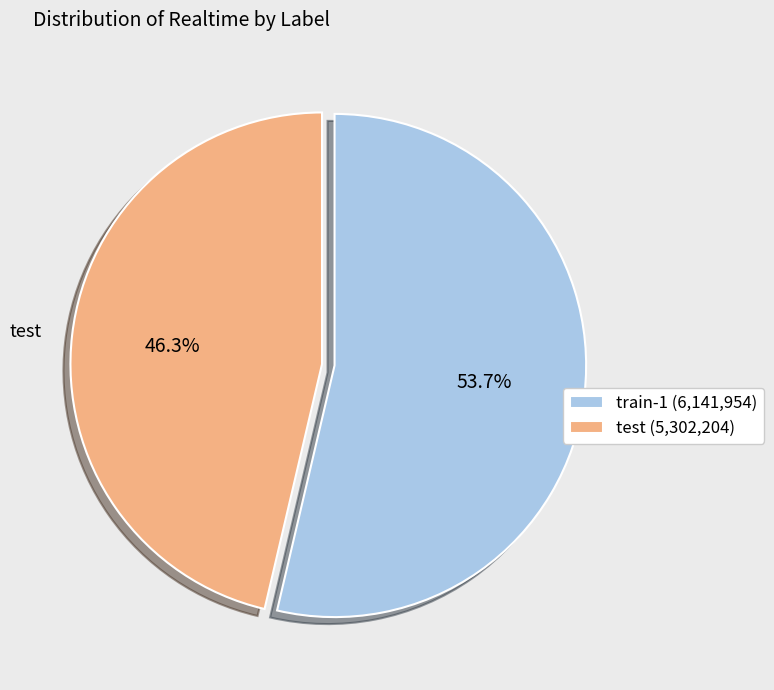

What percentage is NOT represented by test?

53.7%